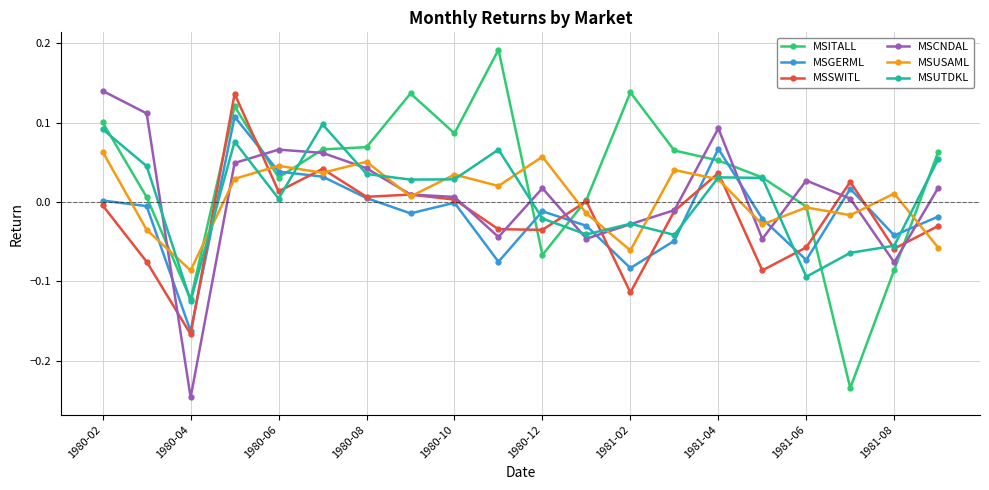

Which series has the largest range (max minus min)?

MSITALL